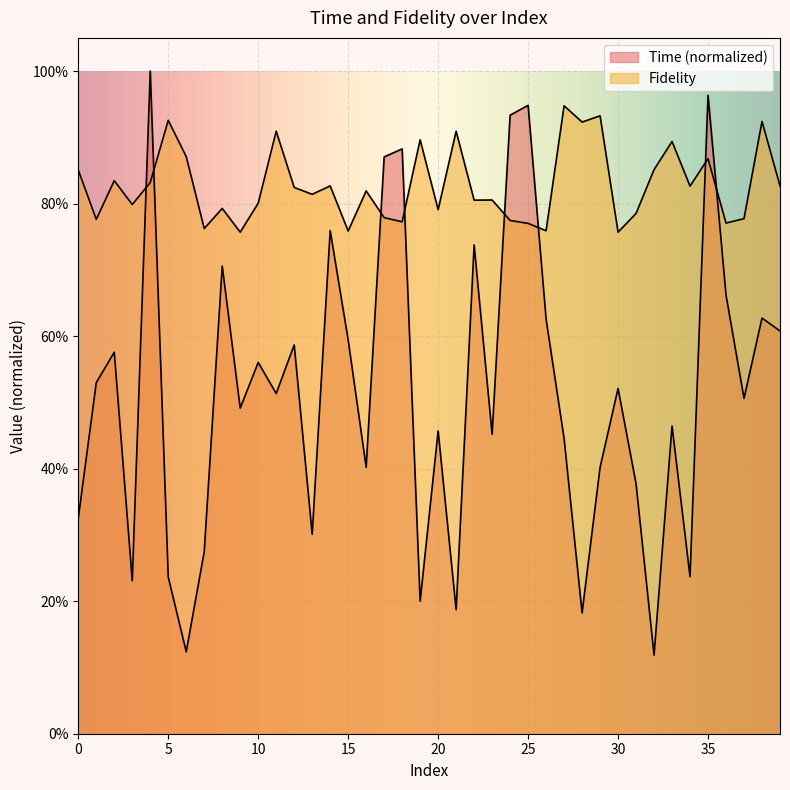

Which category has the highest value in the Fidelity series?

27